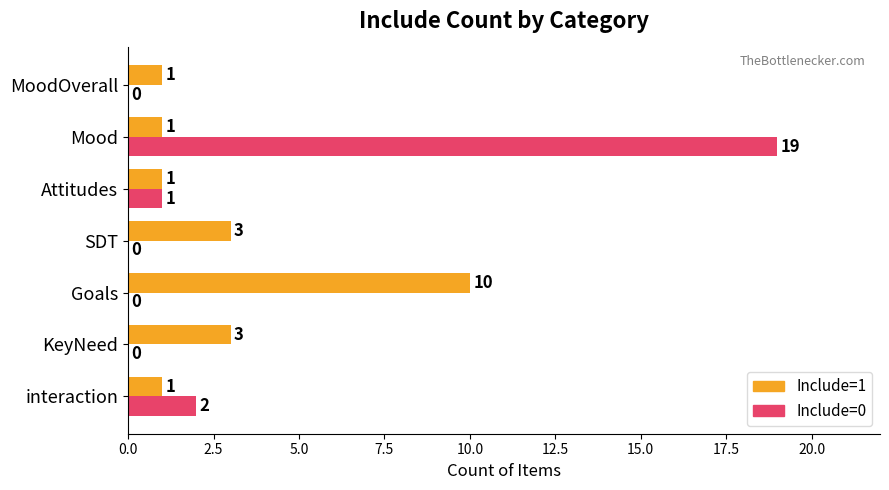

Which series has the widest spread of values?

Include=0